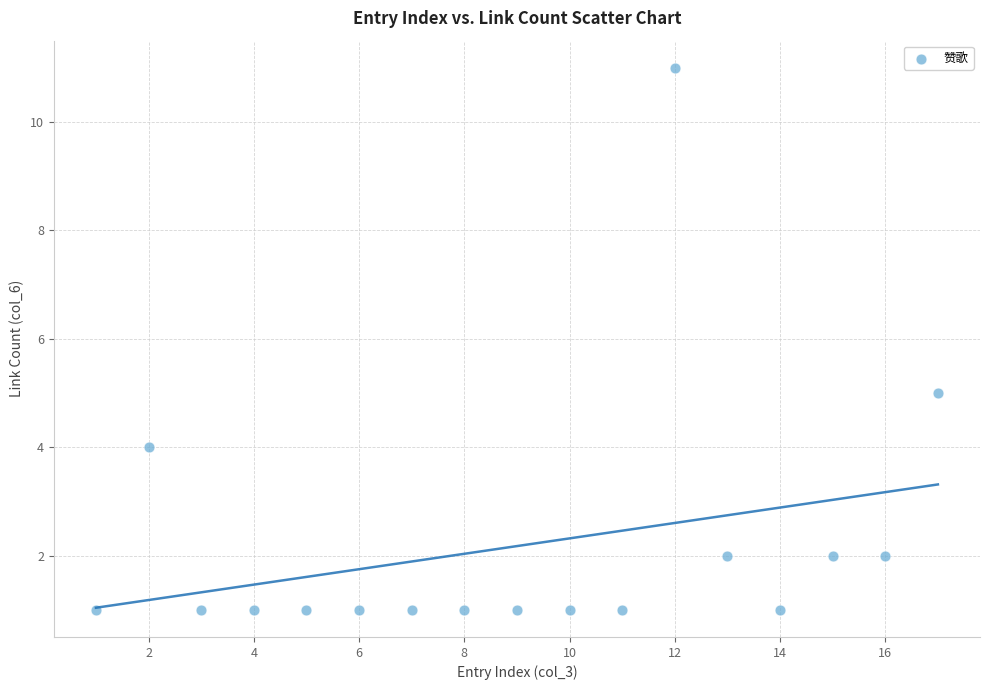

What Y value in the scatter plot is closest to 6?

5